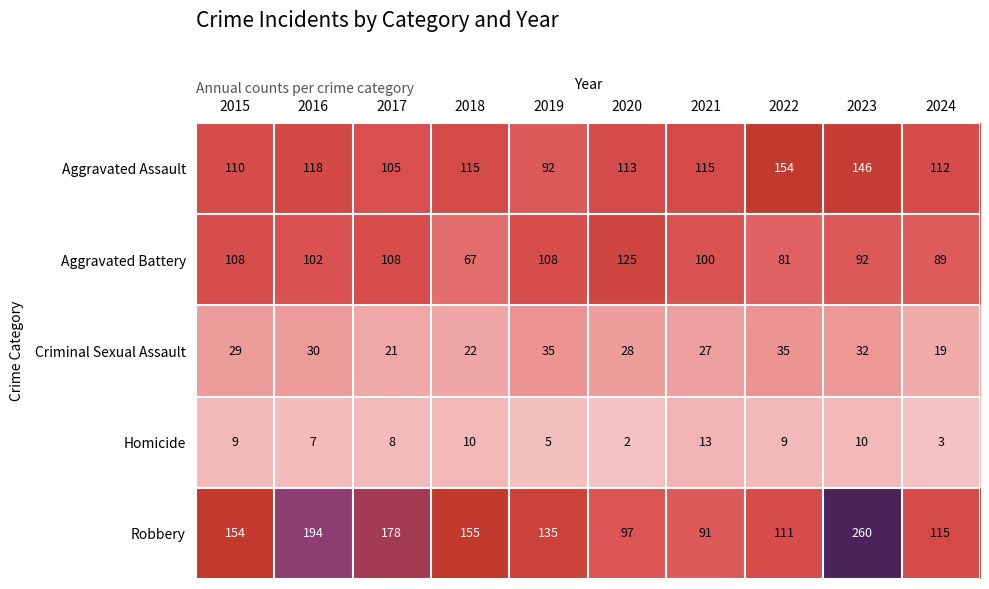

Rank the series by their maximum value, from lowest to highest.

Homicide, Criminal Sexual Assault, Aggravated Battery, Aggravated Assault, Robbery